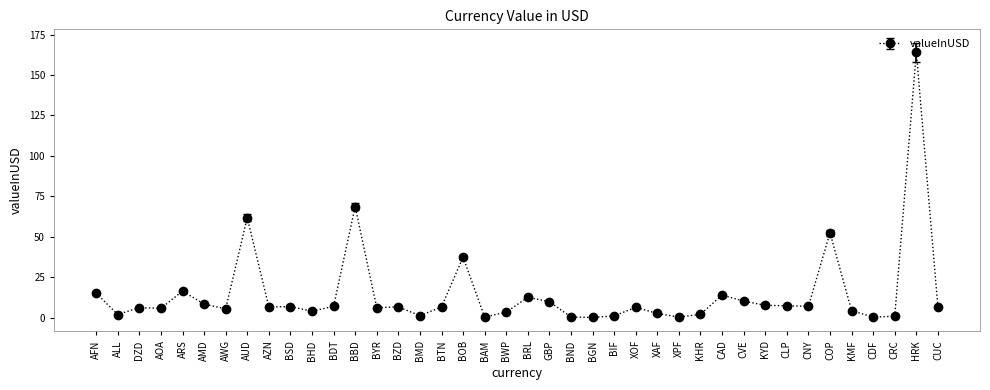

Read the value at KYD.

7.6